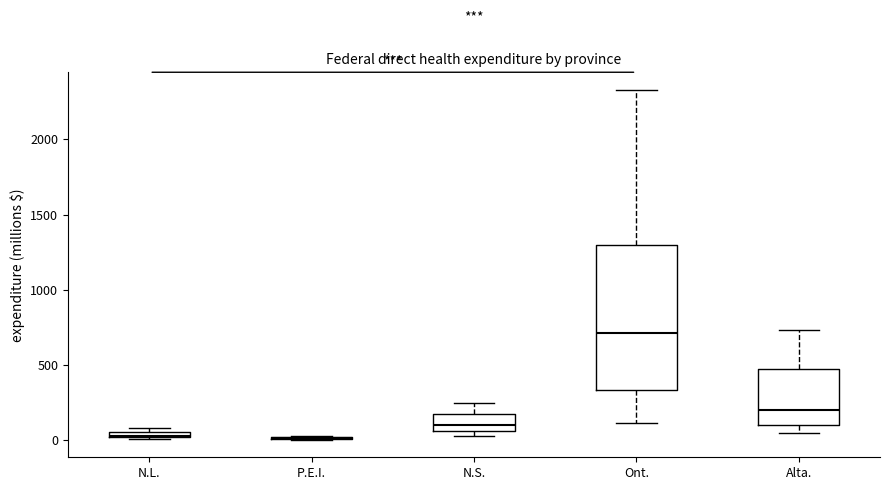

Comparing the boxes themselves (not the whiskers), which one is the tallest?

Ont.